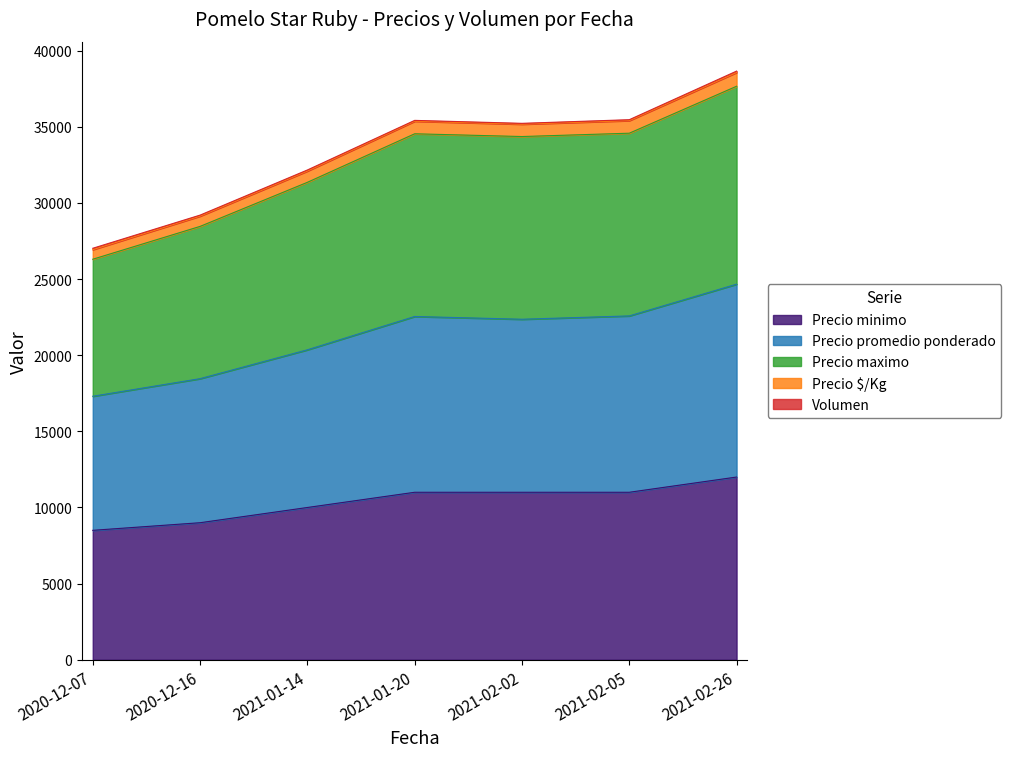

What is the label of the 6th point from the left?

2021-02-05